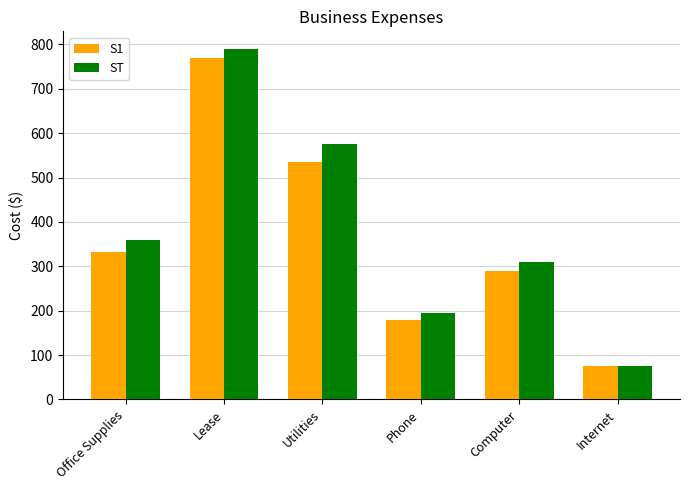

What are all the series names shown in the legend?

S1, ST